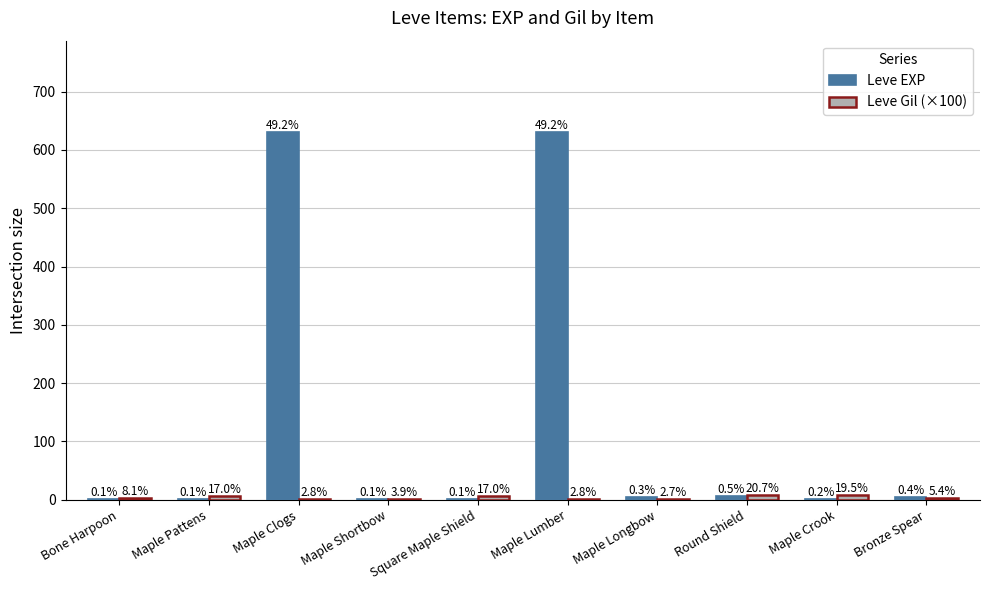

Reading left to right, extract all data points from this chart.

Leve EXP: Bone Harpoon=1.0	Maple Pattens=1.0	Maple Clogs=630.0	Maple Shortbow=1.0	Square Maple Shield=1.0	Maple Lumber=630.0	Maple Longbow=4.0	Round Shield=6.0	Maple Crook=2.0	Bronze Spear=5.0
Leve Gil (×100): Bone Harpoon=3.3	Maple Pattens=6.9	Maple Clogs=1.1	Maple Shortbow=1.6	Square Maple Shield=6.9	Maple Lumber=1.1	Maple Longbow=1.1	Round Shield=8.4	Maple Crook=7.9	Bronze Spear=2.2